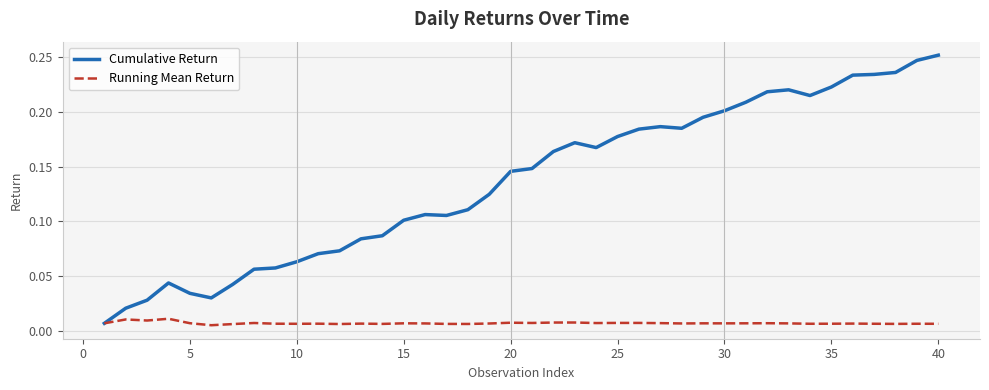

List the series in order of their overall mean, highest first.

Cumulative Return, Running Mean Return